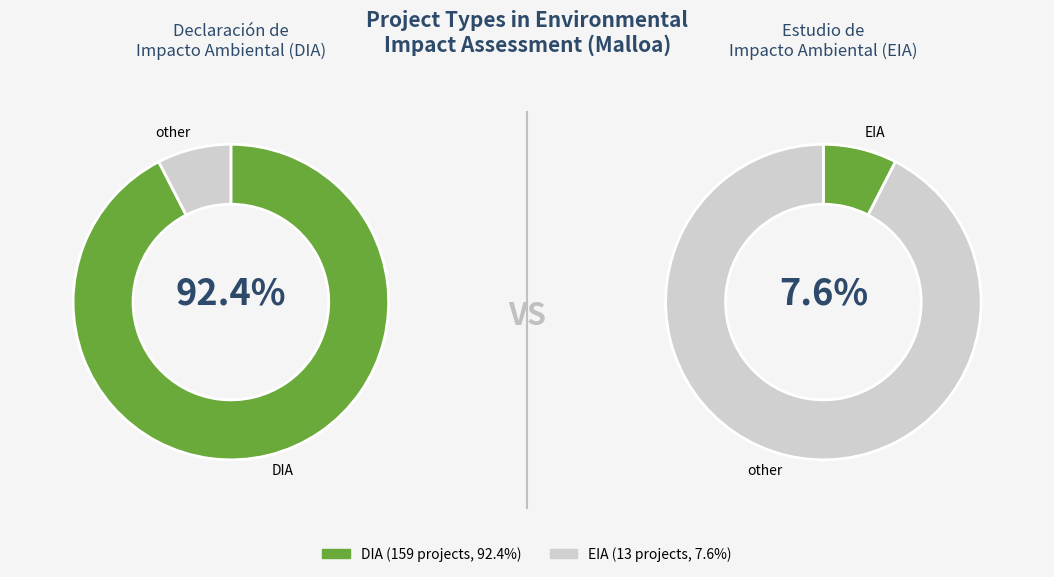

Is it true that EIA is 17% of the pie?

False